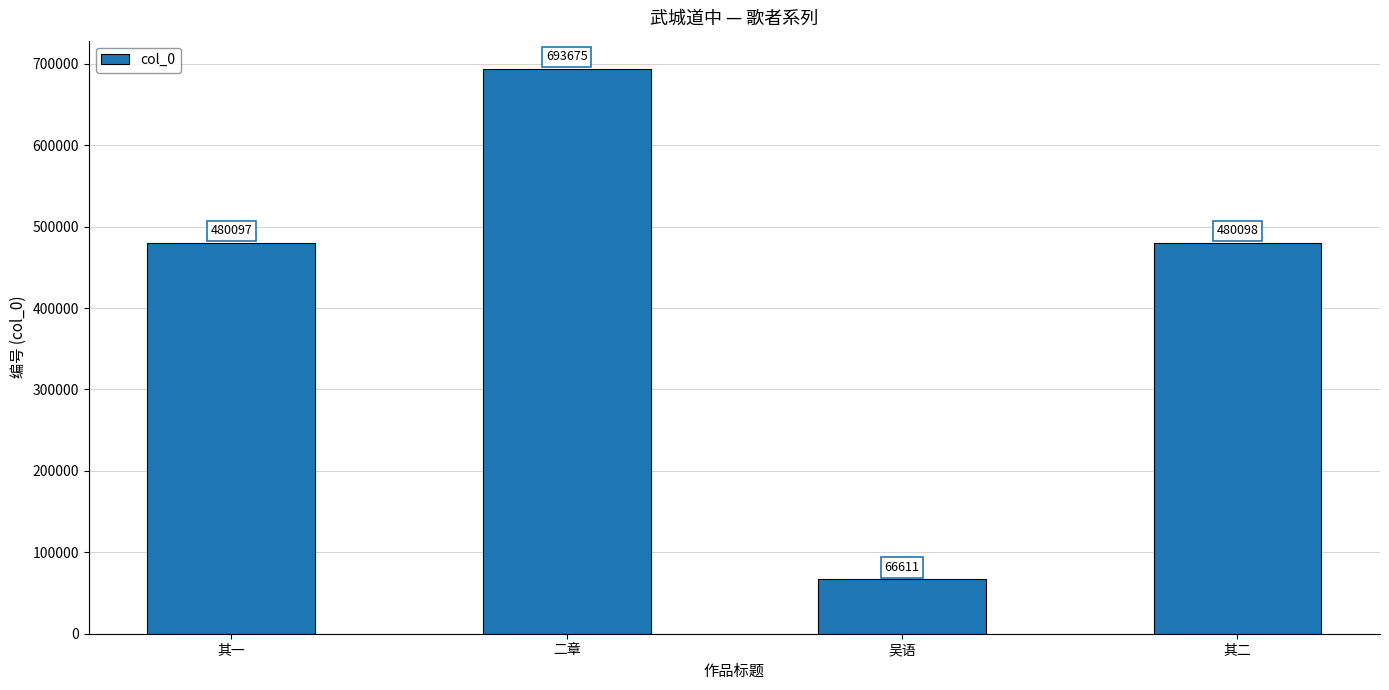

What is the smallest value displayed?

66611